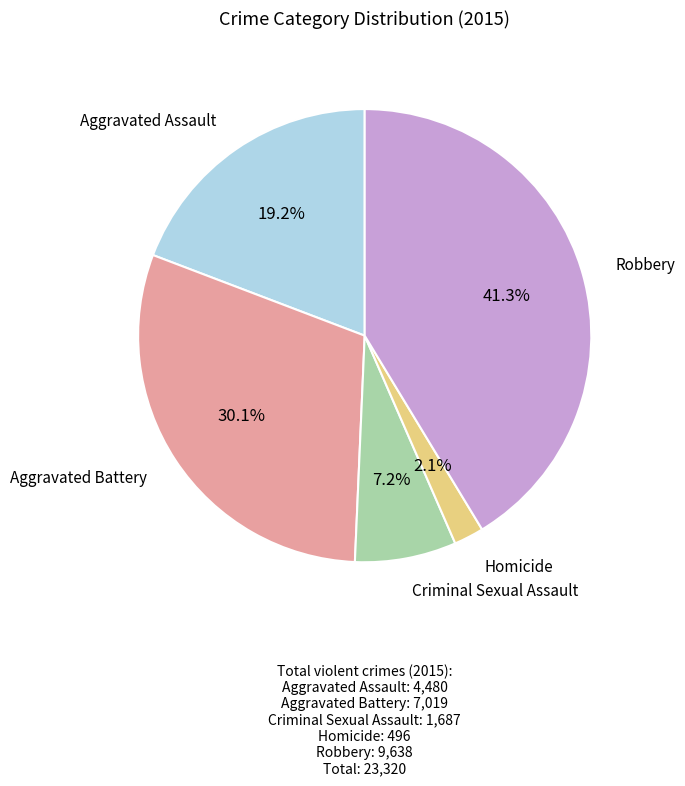

Is there a majority slice in this chart?

No